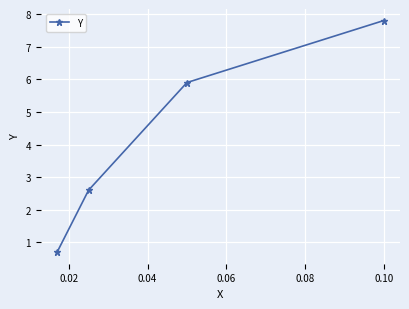

What is the sum of all values?

17.0